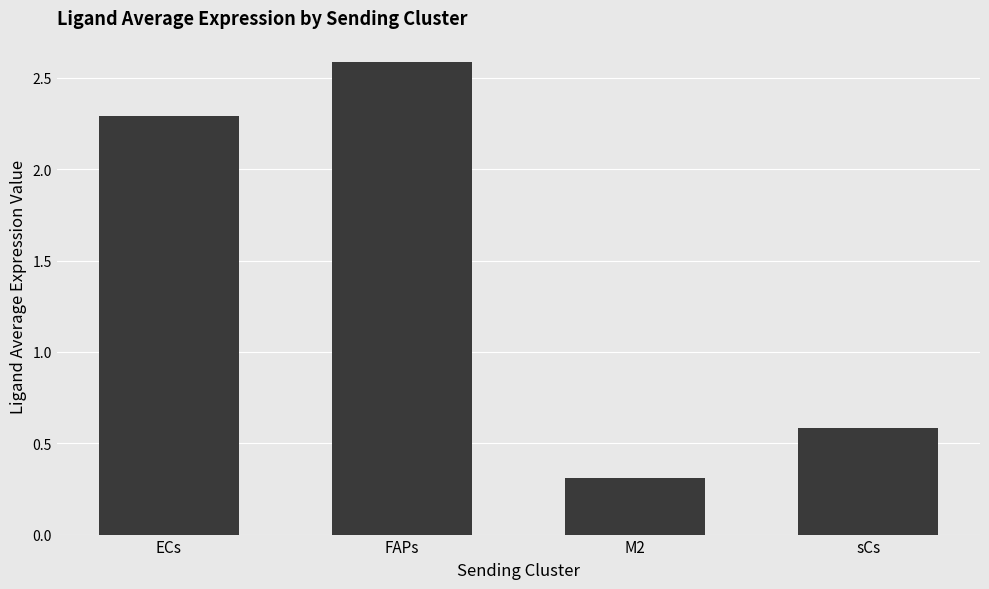

The chart shows a value of 3.7 at FAPs. True or false?

False